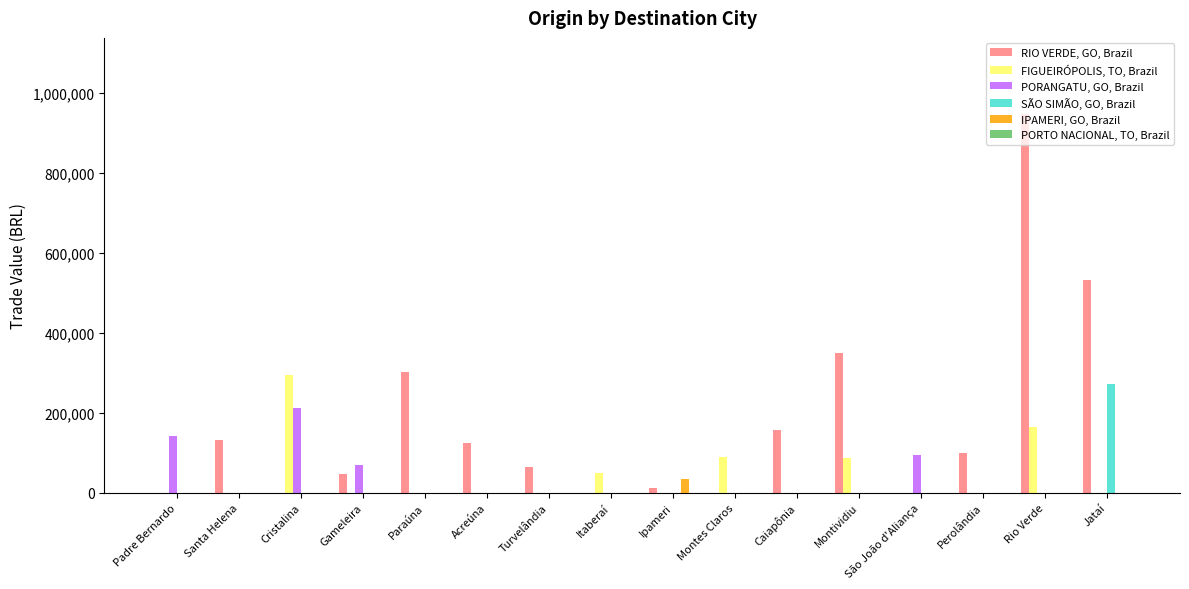

At which label does SÃO SIMÃO, GO, Brazil reach its peak?

Jataí